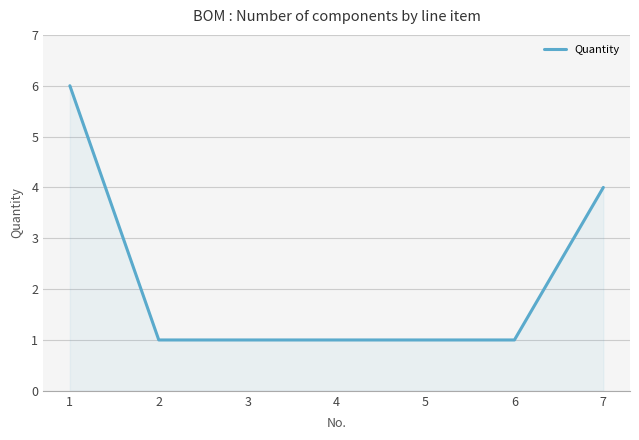

What is the average value?

2